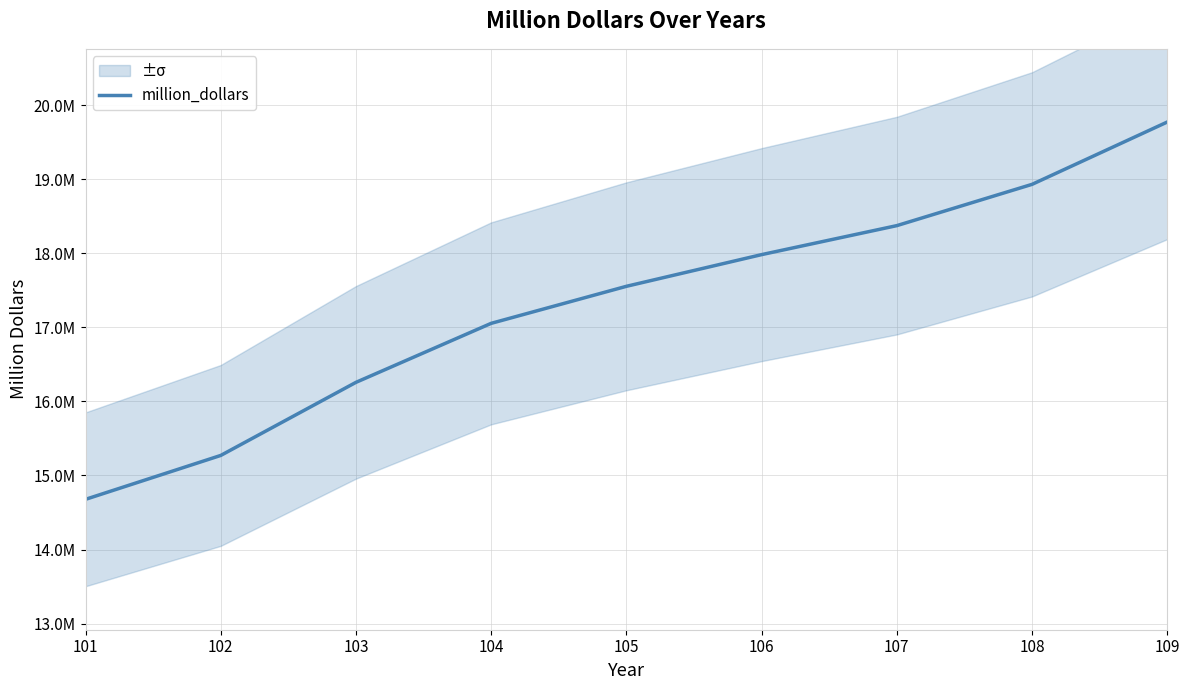

Reading right to left, extract all data points from this chart.

109=19774477	108=18932525	107=18375022	106=17983347	105=17555268	104=17055080	103=16258047	102=15270728	101=14677765